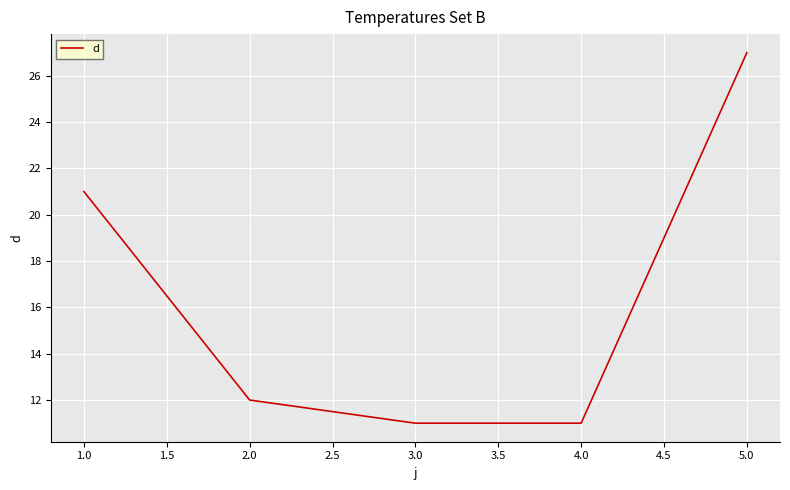

What is the change in value from 2.0 to 5.0?

+15